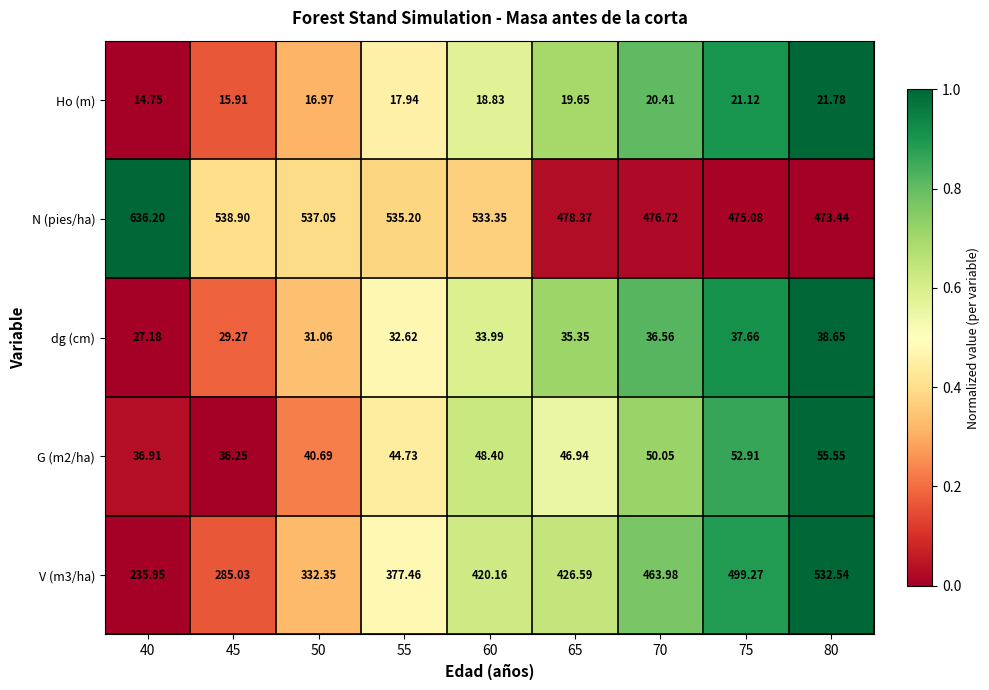

Which series has the largest total across all categories?

N (pies/ha)